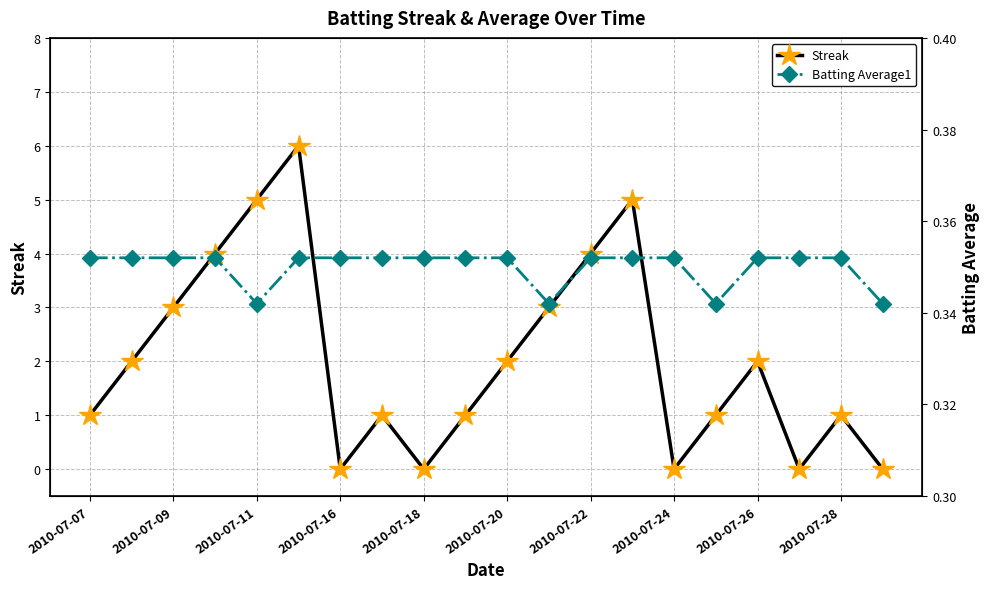

The Streak series shows 2 at 2010-07-20. True or false?

True